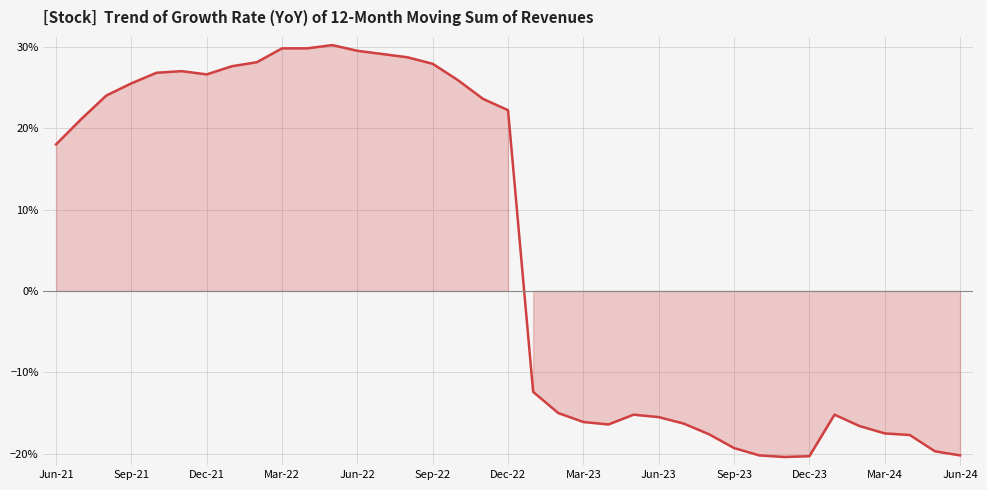

Is this an area chart (filled region under the line)?

Yes